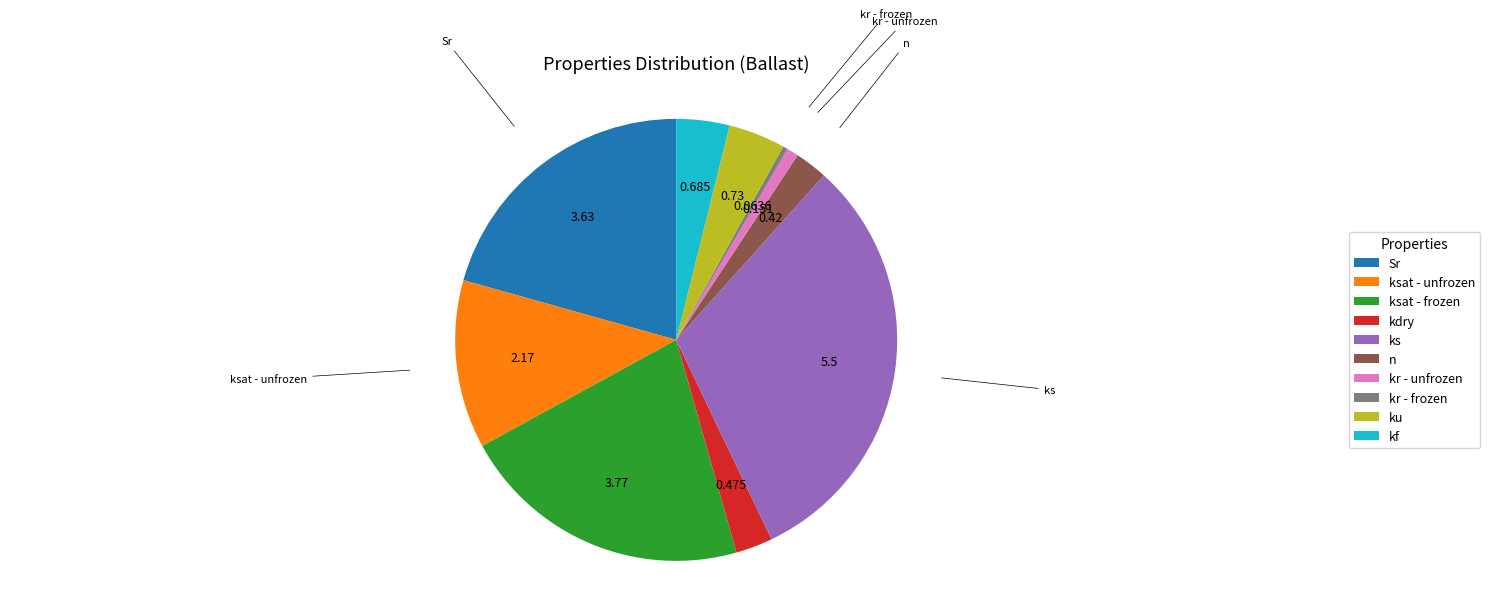

Is the sum of Sr and n greater than half?

No